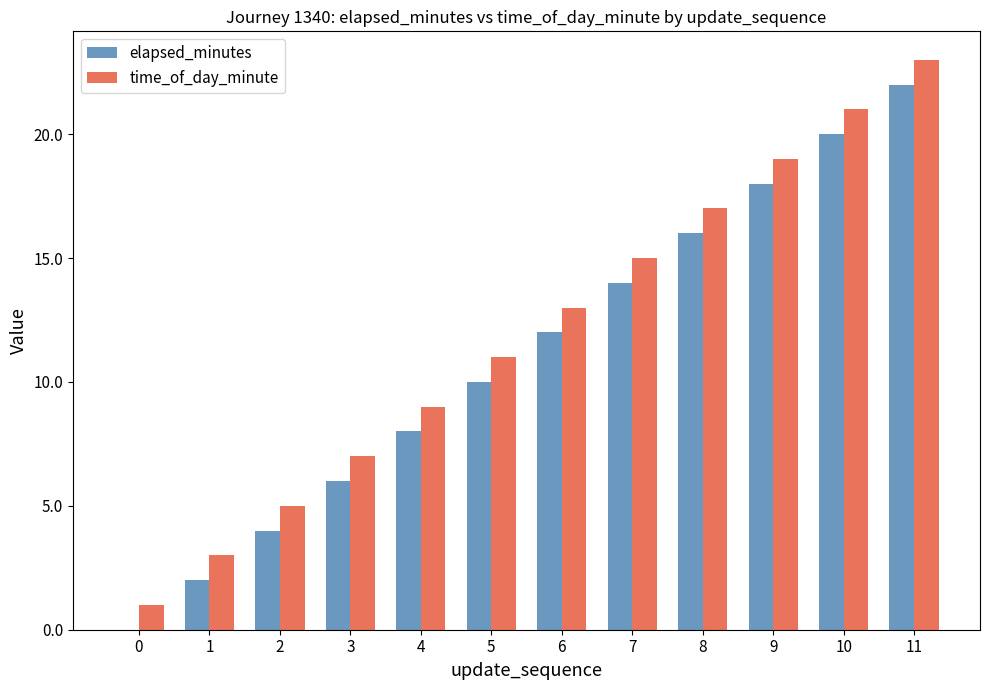

At which category is the sum across all series the highest?

11